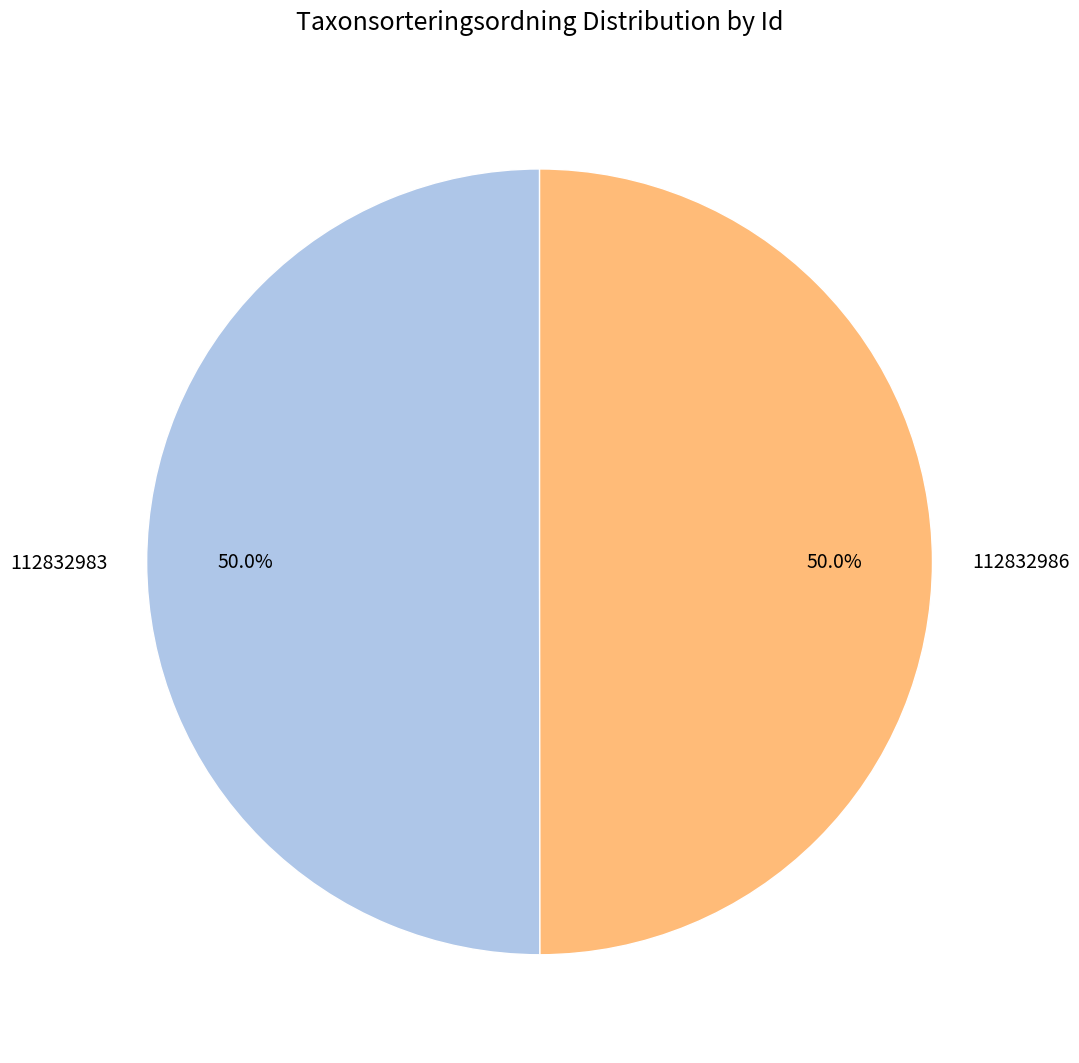

What percentage do 112832986 and 112832983 together represent?

100.0%